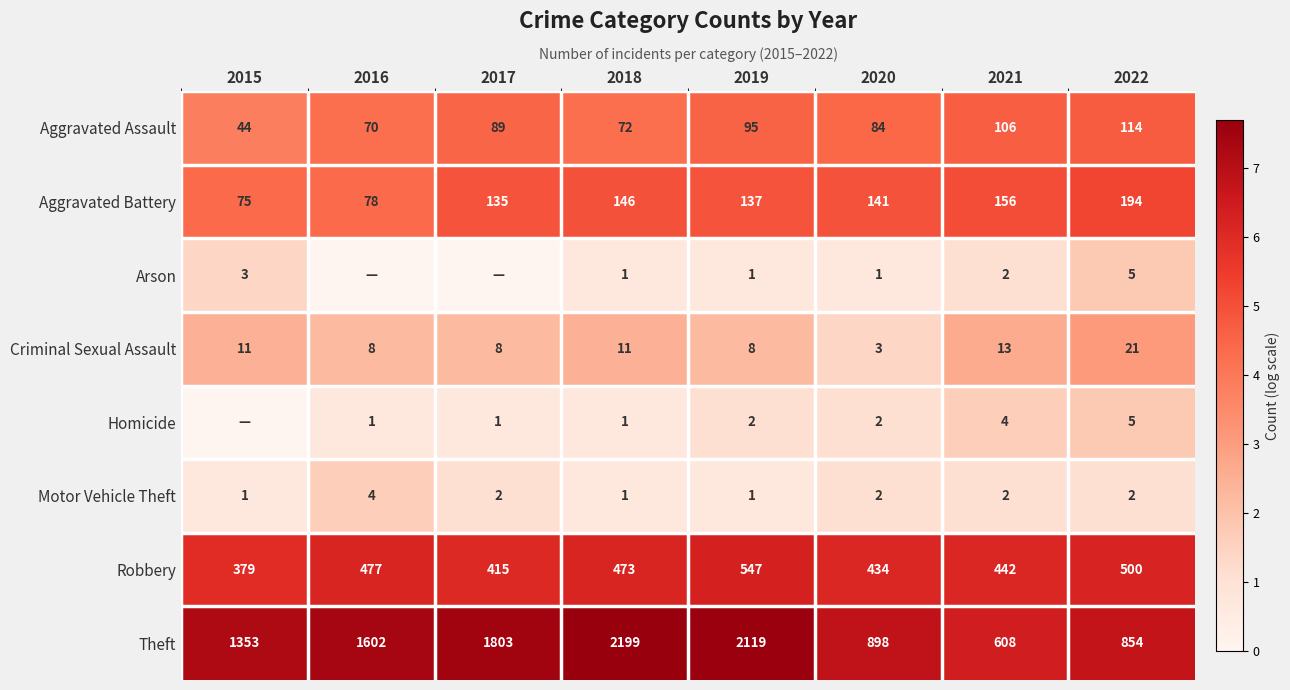

What is the sum of all Criminal Sexual Assault values?

83